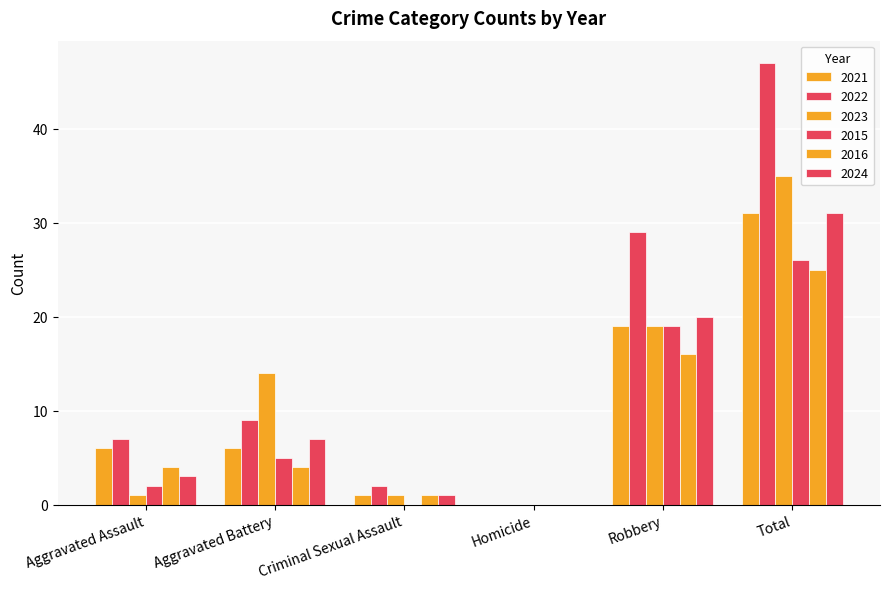

Are the bars grouped side by side (vs. stacked)?

Yes